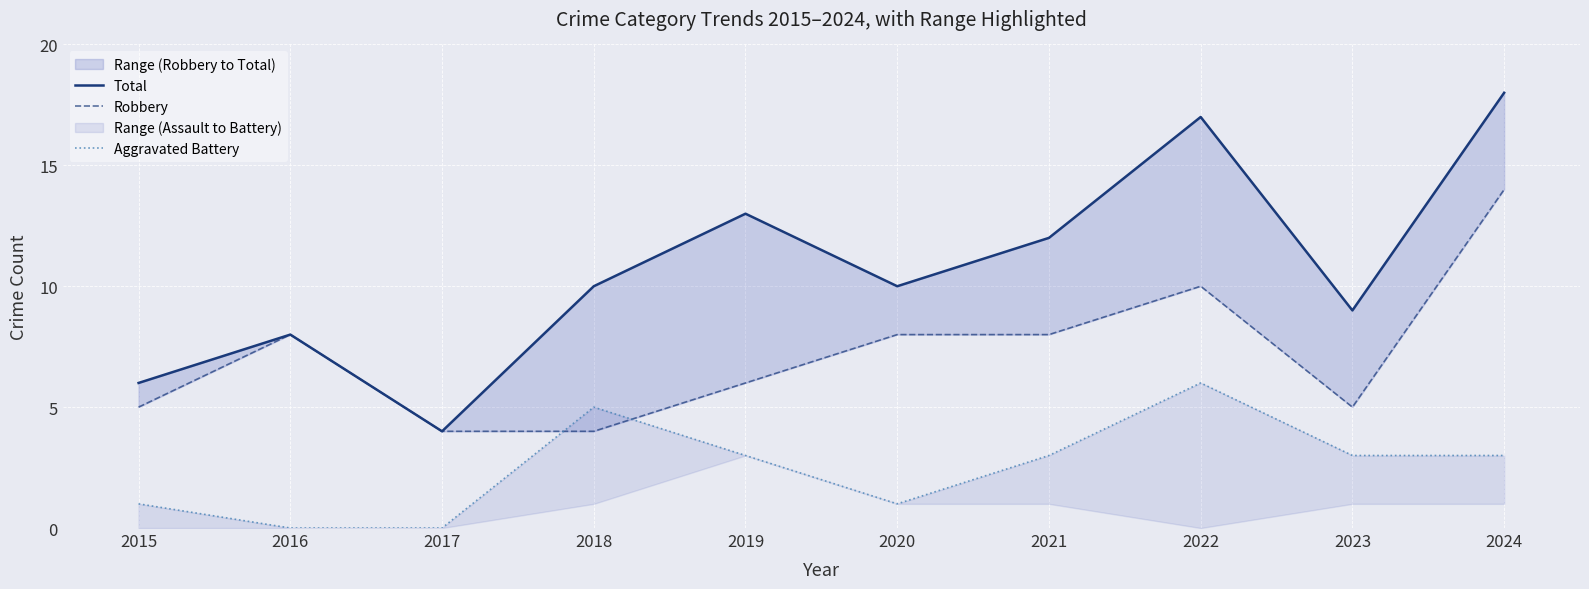

Does the chart display data point markers on the line(s)?

No